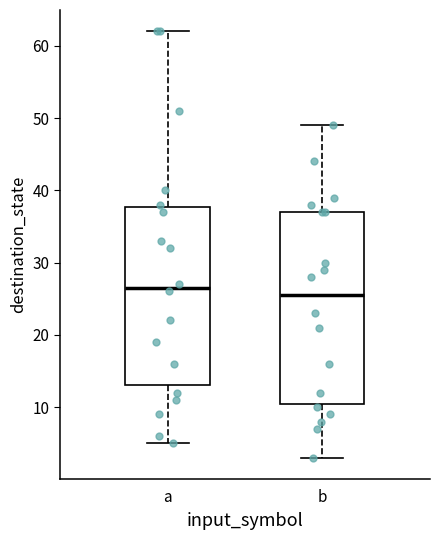

Where does the median line of the box for a sit on the y-axis? The values are not printed on the chart, so give them approximately, as read against the axis.

27